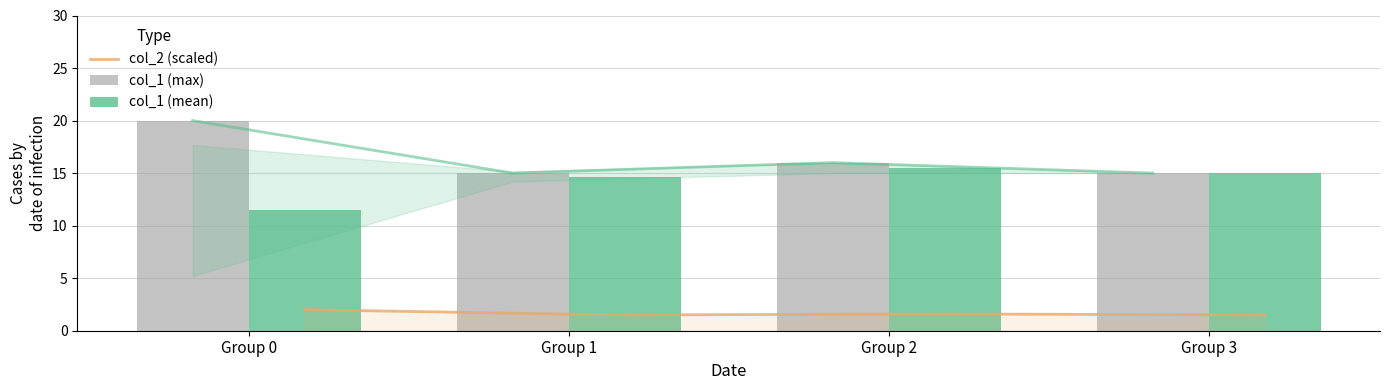

At Group 1, list the series in order from smallest to largest.

col_2 (scaled), col_1 (mean), col_1 (max)